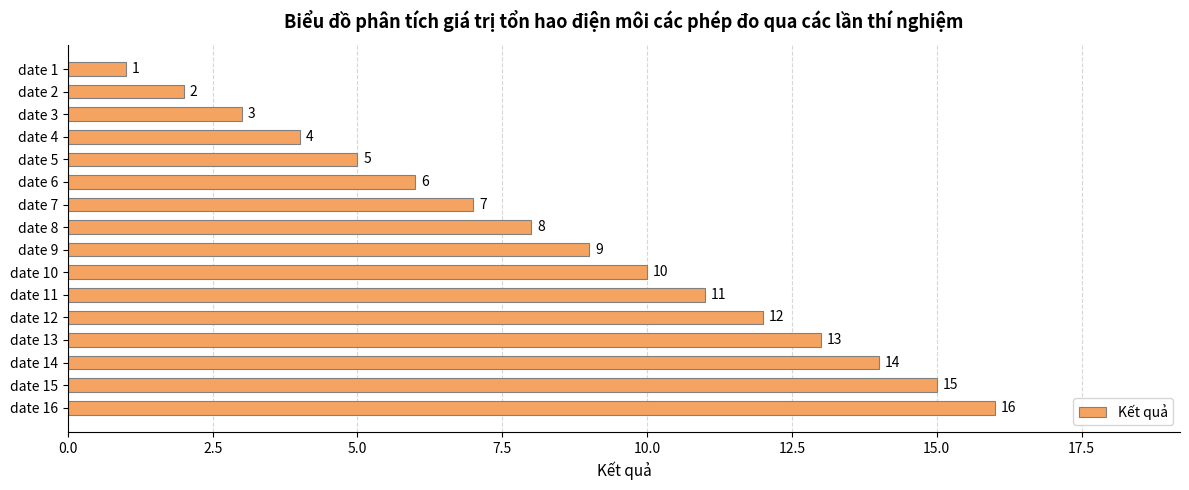

What is the sum of the values at date 11 and date 5?

16